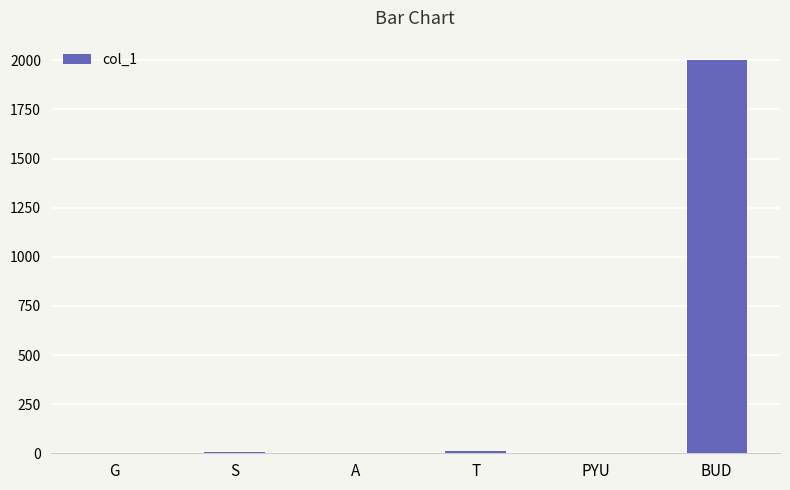

At which label is the value closest to 1000?

T